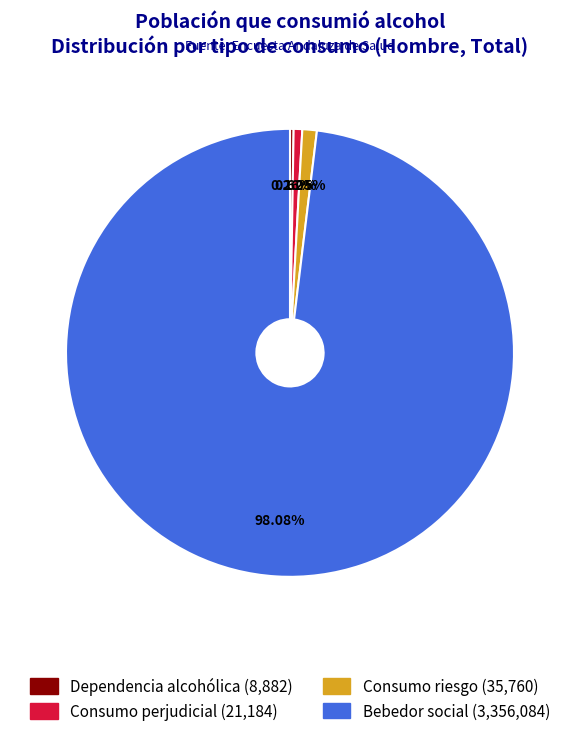

Combined, do Consumo perjudicial and Bebedor social account for over 50%?

Yes